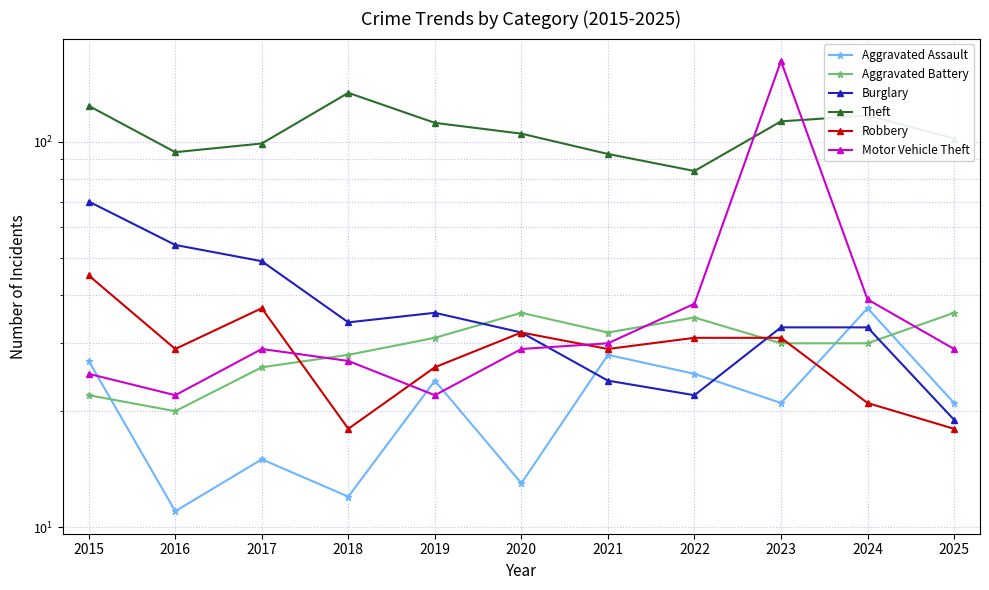

Which series has the largest range (max minus min)?

Motor Vehicle Theft